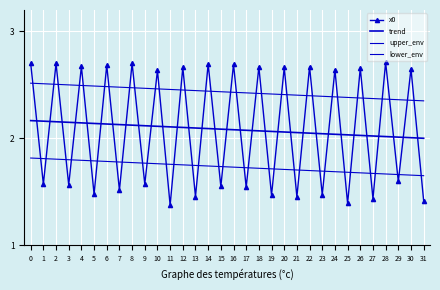

What is the spread (max minus min) of values at 0?

0.9